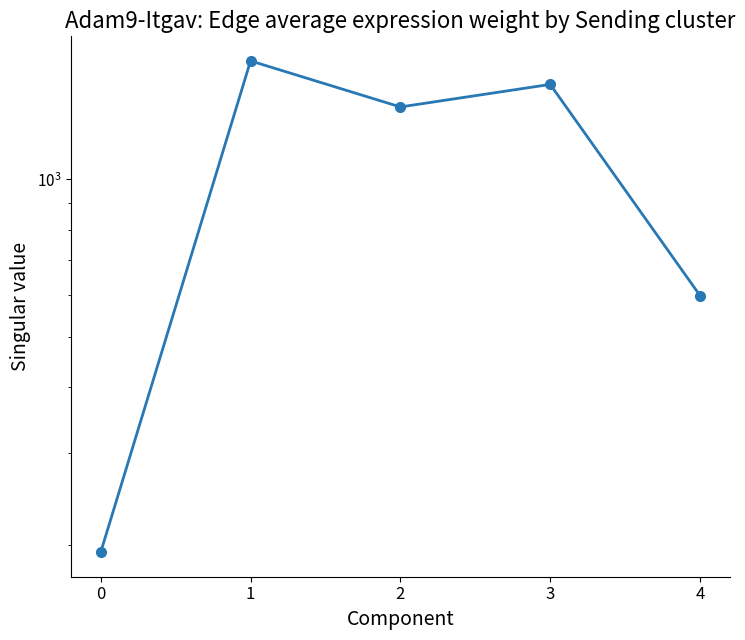

Reading left to right, list all the values displayed in this chart.

0=193.4	1=1686.5	2=1376.6	3=1520.5	4=599.3